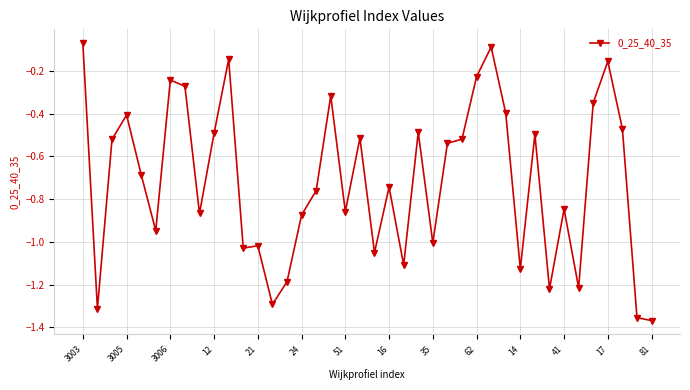

True or false: there are more than 1 points higher than both neighbors.

True